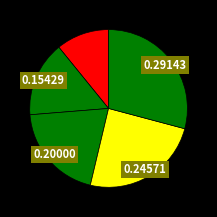

How many segments does this pie chart have?

5